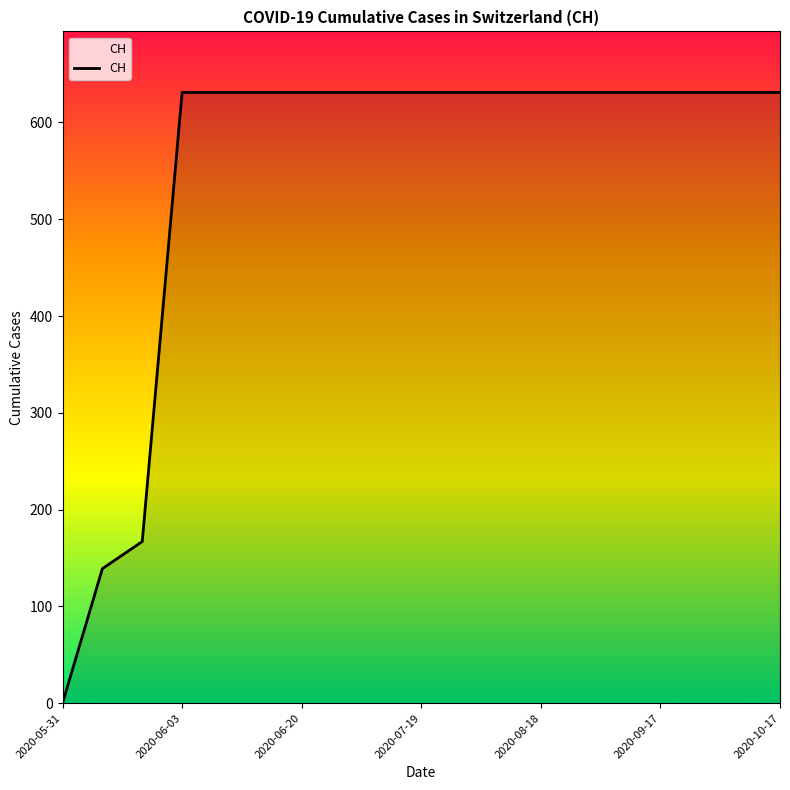

Reading left to right, list all the values displayed in this chart.

0	139	167	631	631	631	631	631	631	631	631	631	631	631	631	631	631	631	631